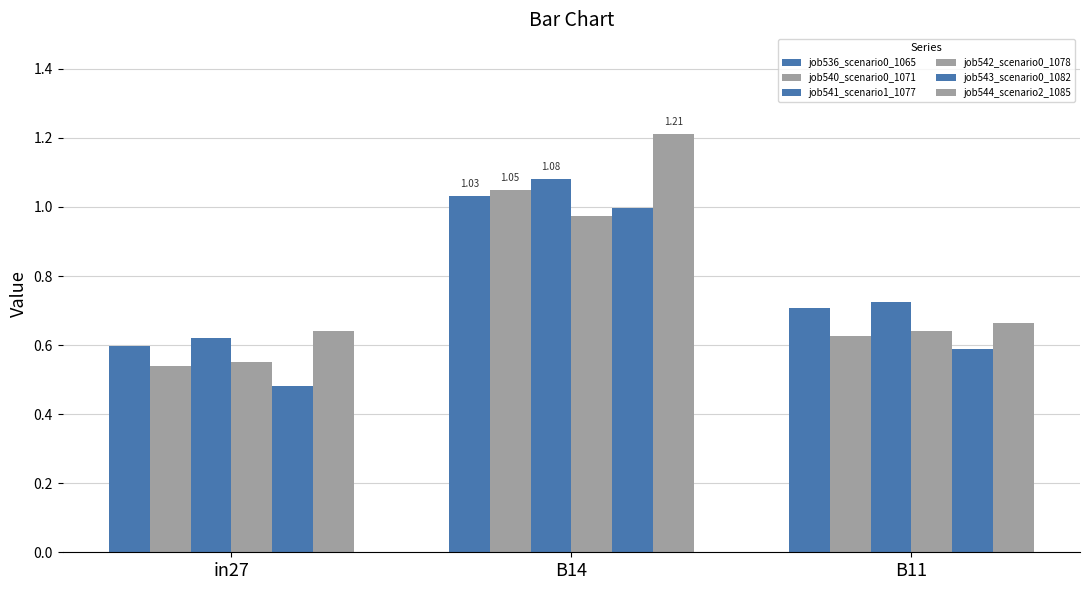

How many groups of bars are there?

3